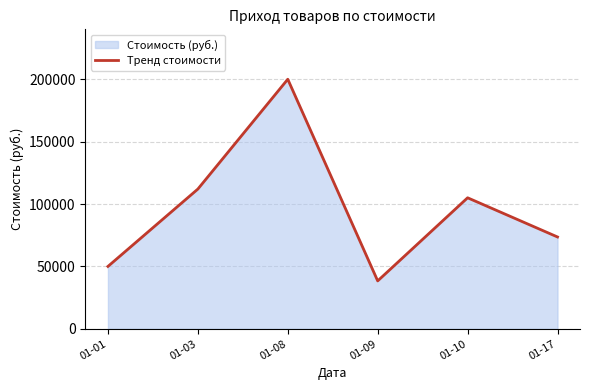

What is the change in value from 01-01 to 01-09?

-11600